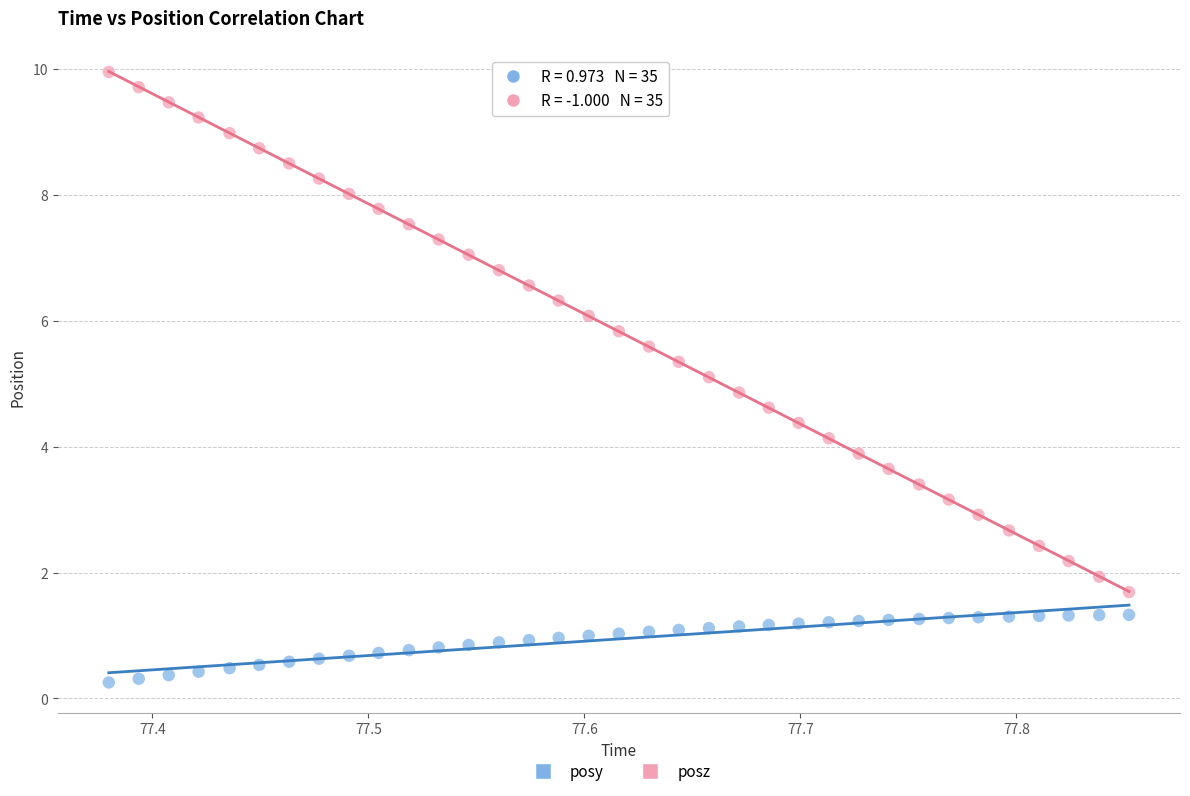

Across all data points, what is the range of X values (max minus min)?

0.5